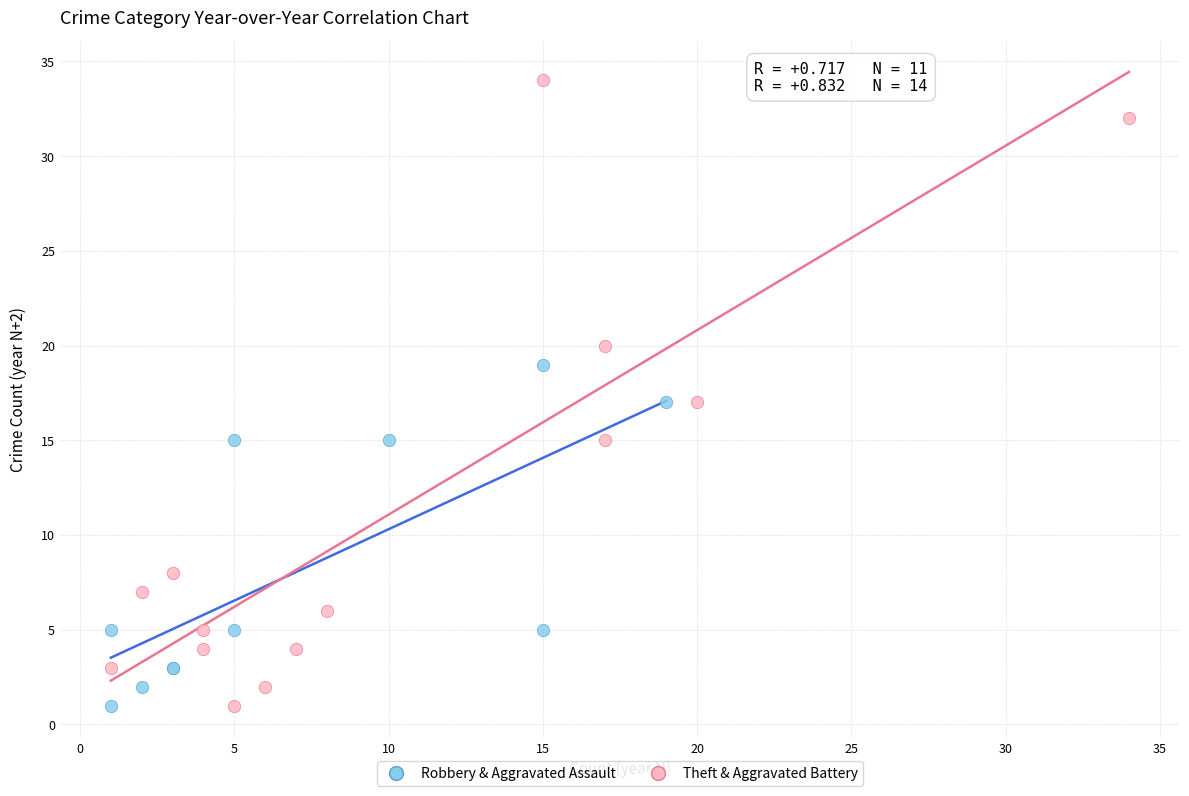

Which series contains the highest Y value?

Theft & Aggravated Battery